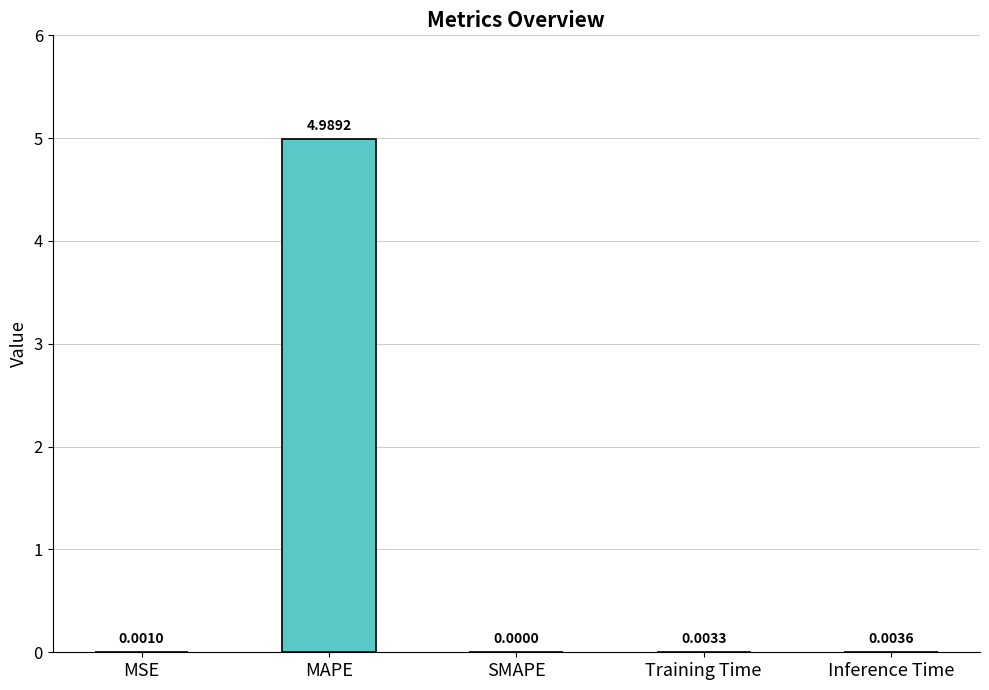

Where is the data nearest to the value 2?

Inference Time